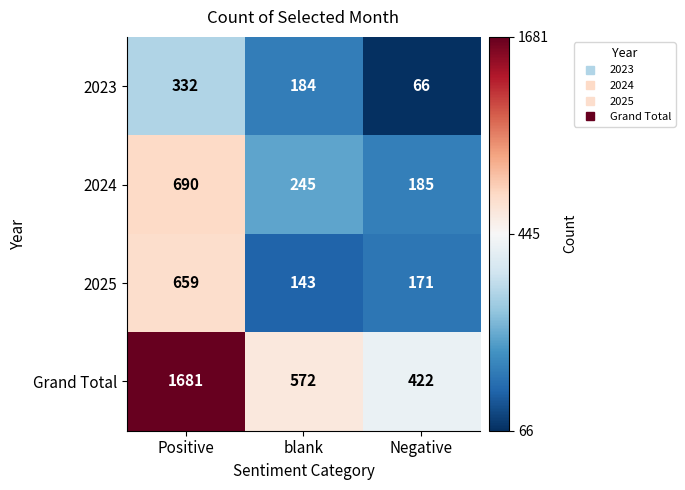

Which series has the largest range (max minus min)?

Grand Total